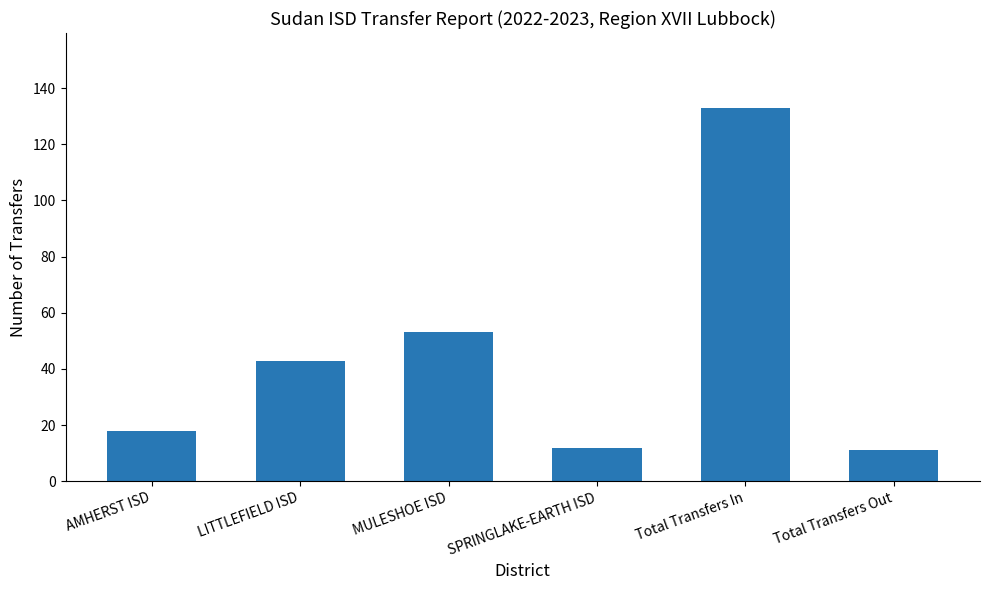

What is the label of the 4th bar from the left?

SPRINGLAKE-EARTH ISD